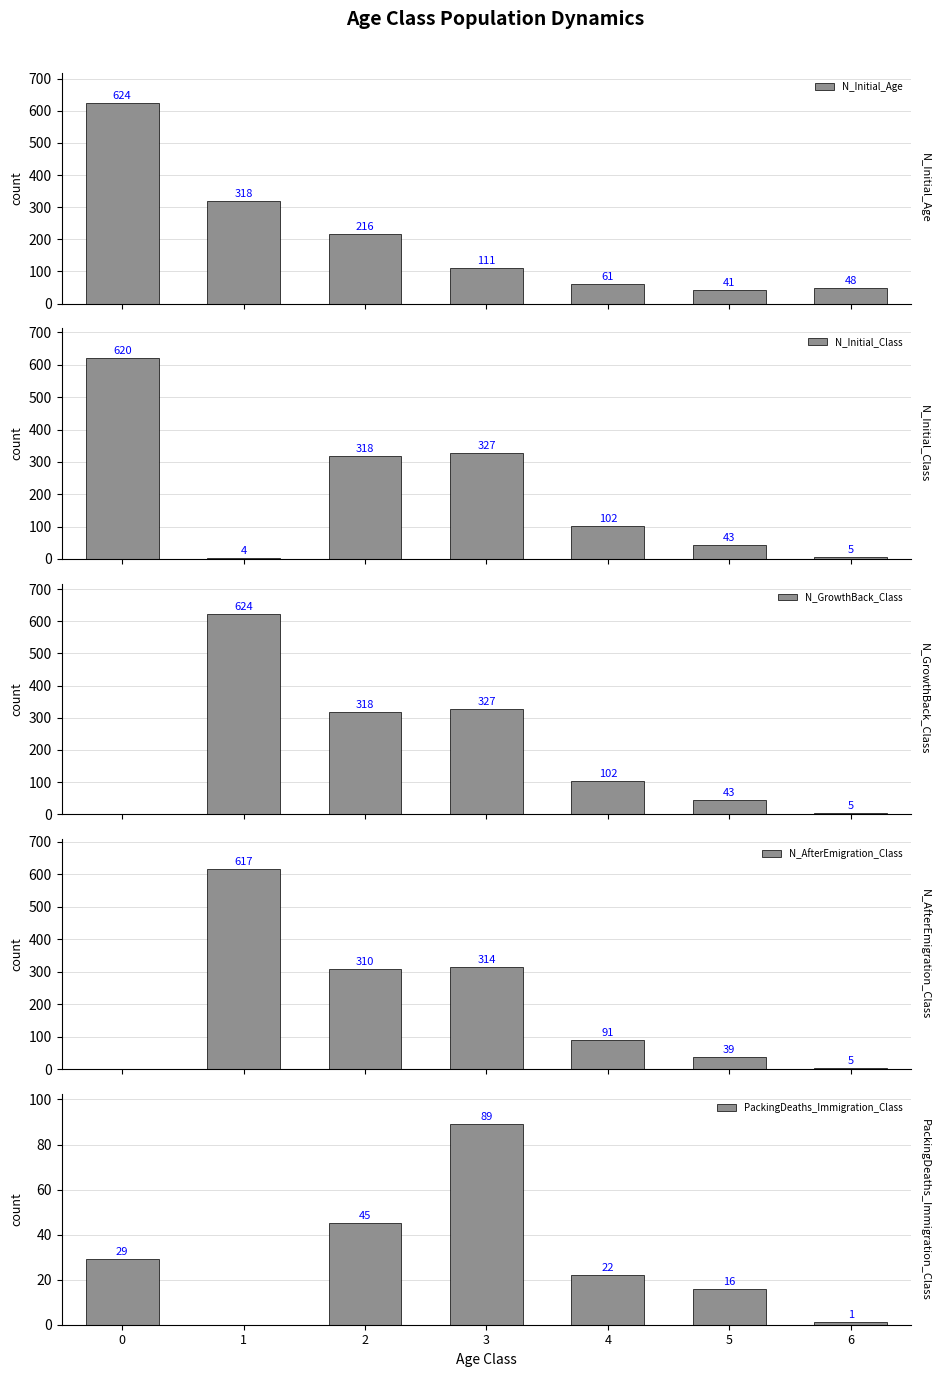

Reading left to right, transcribe all the data shown in this chart.

N_Initial_Age: 624	318	216	111	61	41	48
N_Initial_Class: 620	4	318	327	102	43	5
N_GrowthBack_Class: 0	624	318	327	102	43	5
N_AfterEmigration_Class: 0	617	310	314	91	39	5
PackingDeaths_Immigration_Class: 29	0	45	89	22	16	1